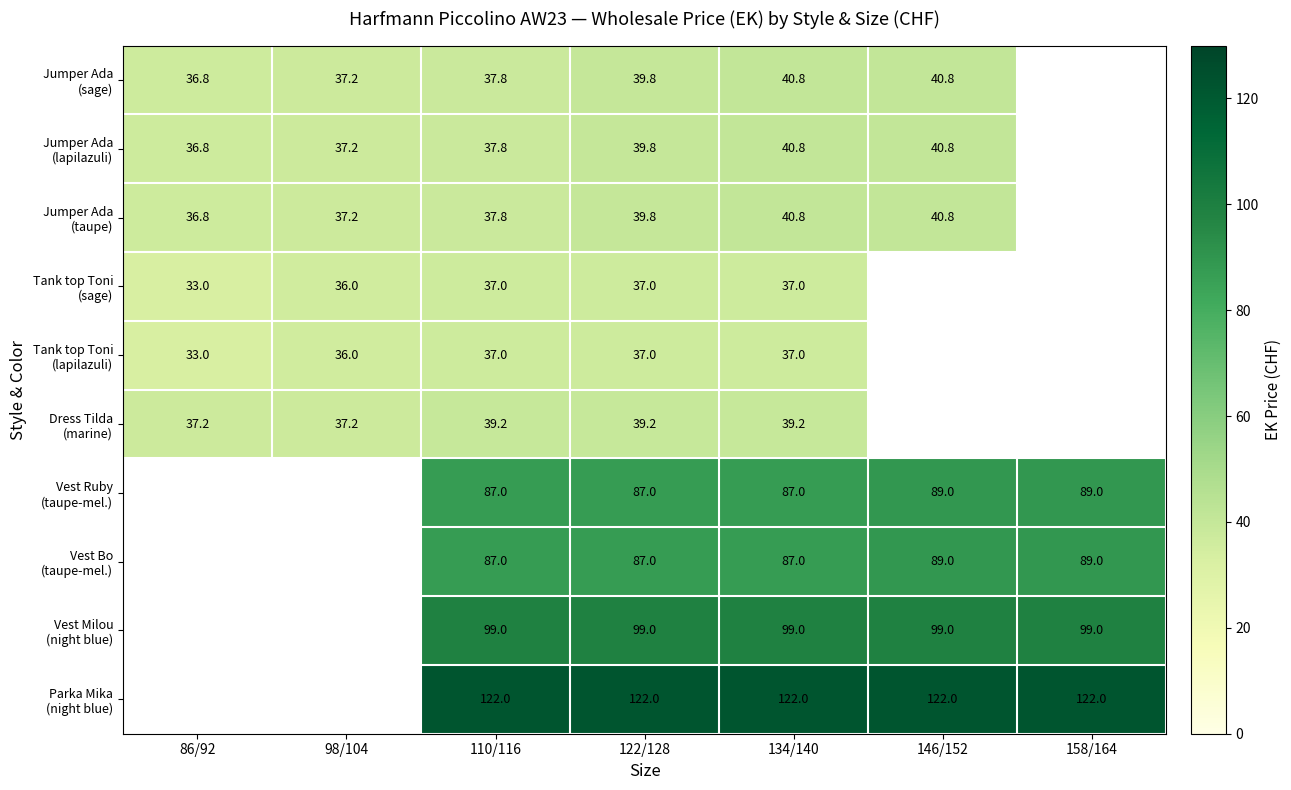

What is the spread (max minus min) of values at 110/116?

85.0